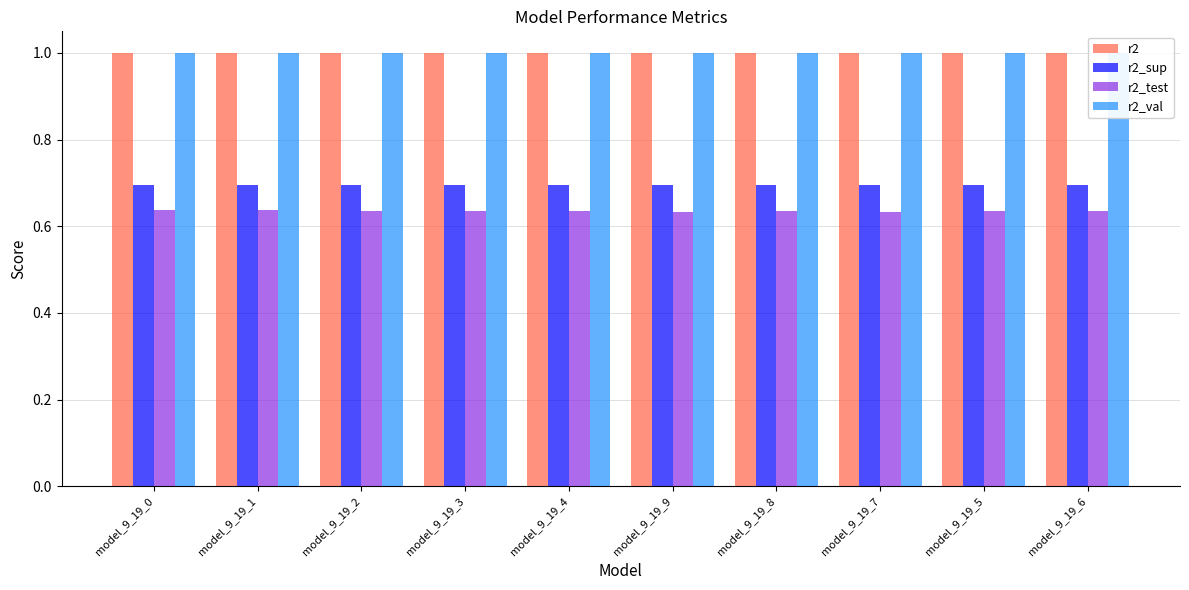

At which category is the sum across all series the highest?

model_9_19_0